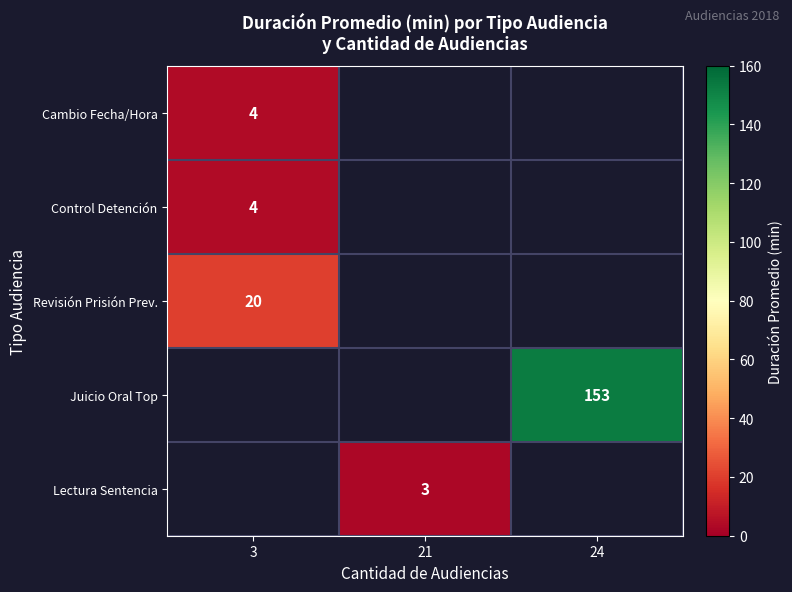

At how many categories does at least one series exceed 74?

1